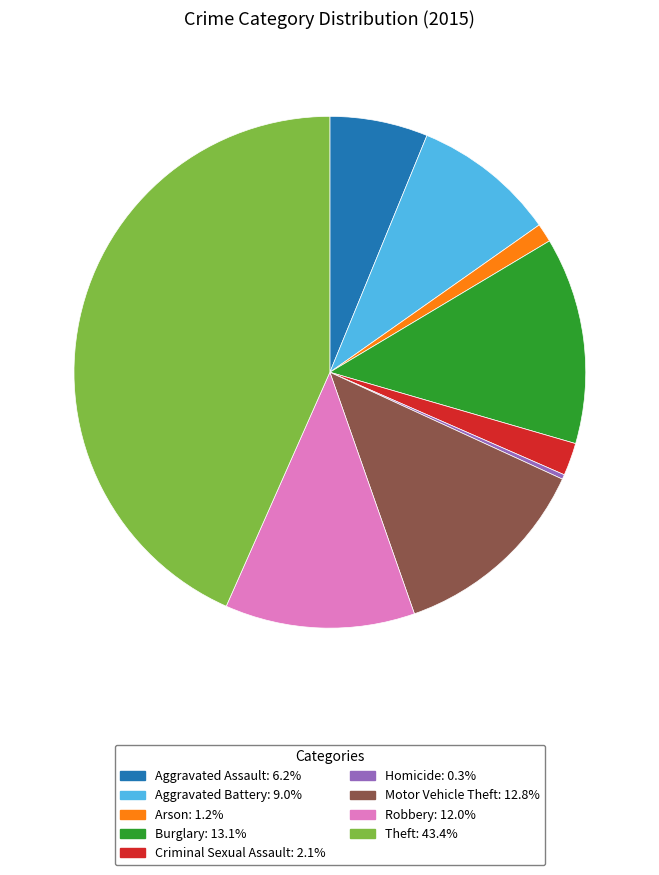

Which slice is the largest?

Theft